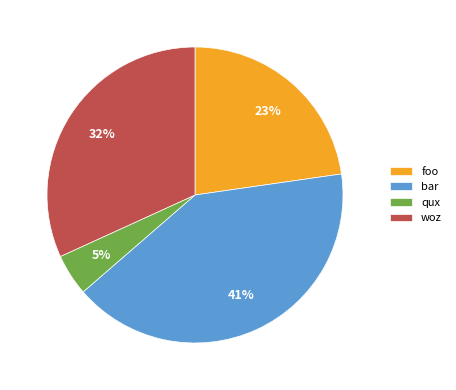

To the nearest percent, what is the difference between the largest and smallest slice percentages?

36%